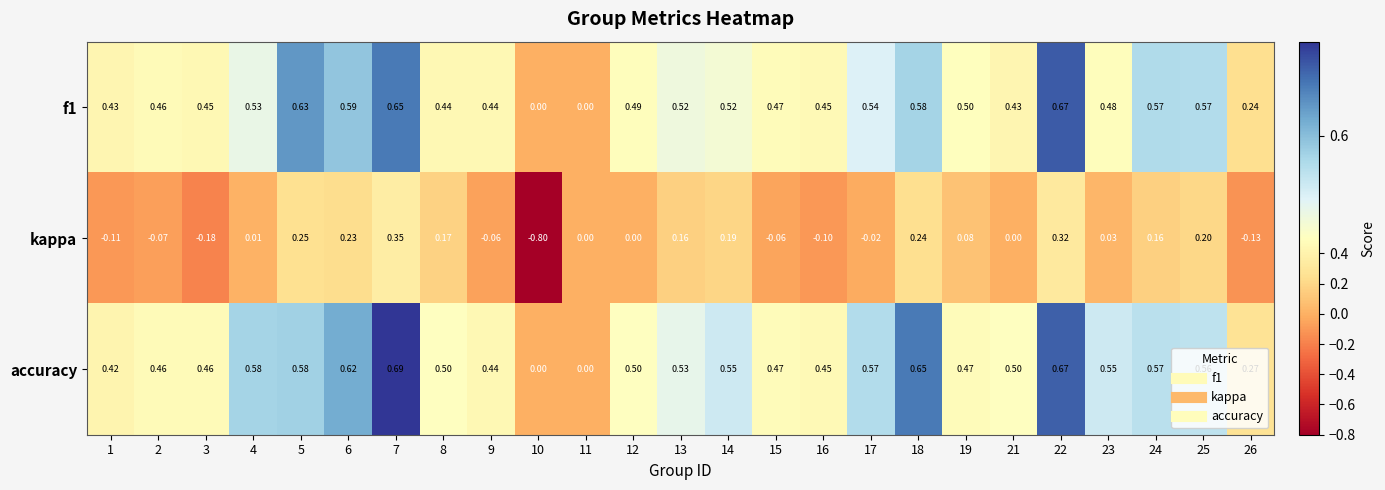

List the series in order of their peak value, lowest first.

kappa, f1, accuracy